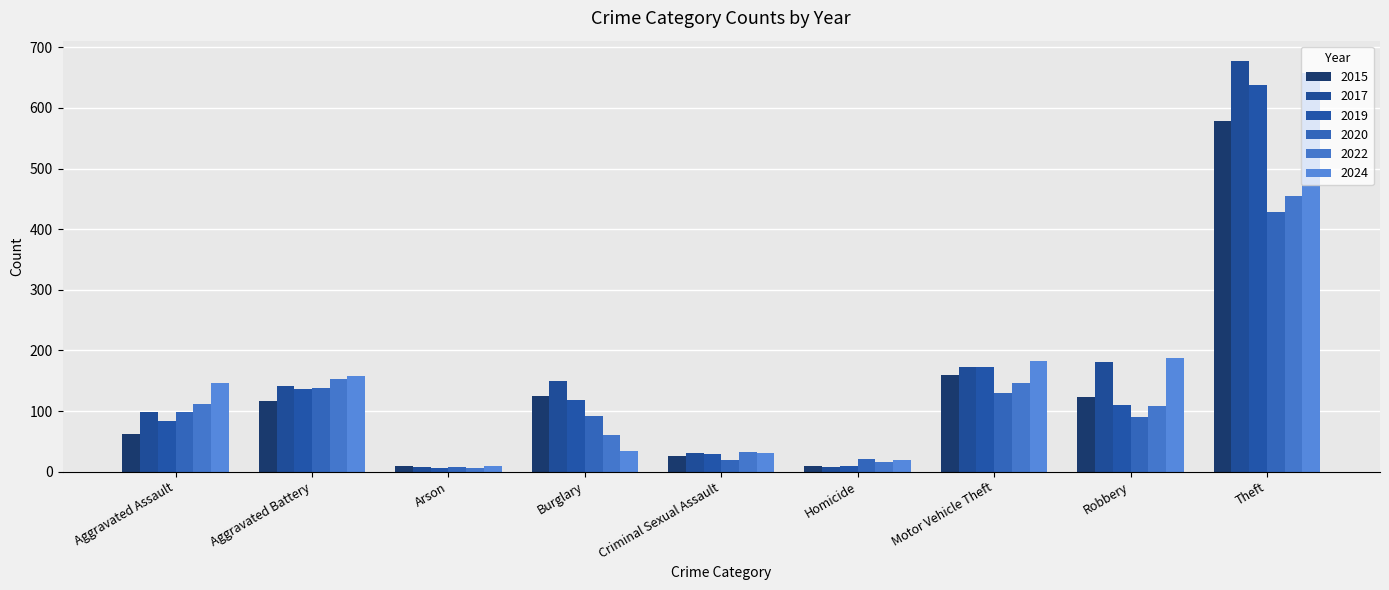

What is the total value across all series at Arson?

45